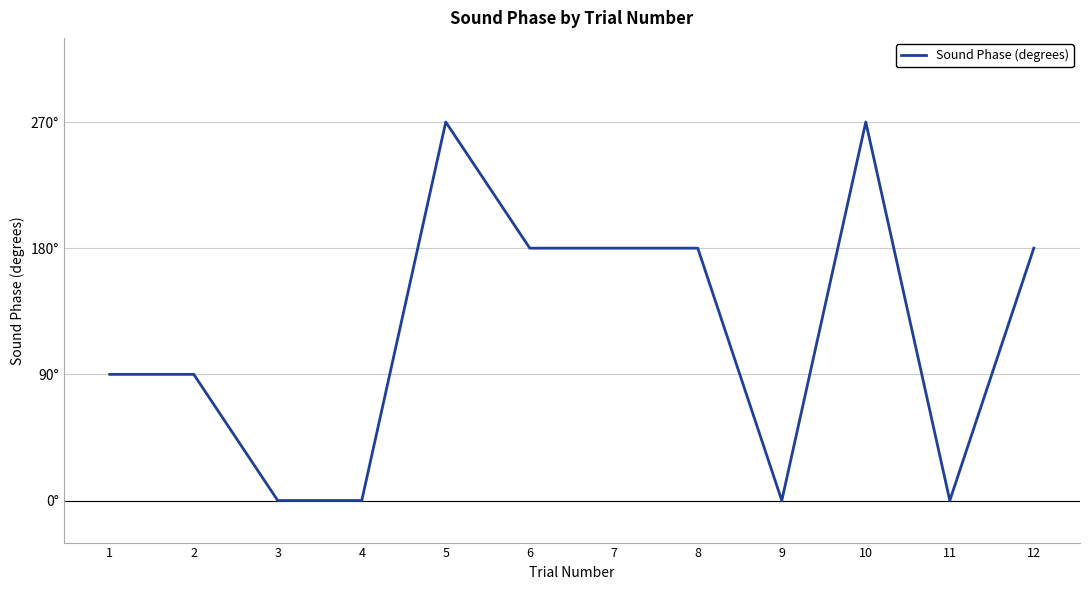

True or false: the data has more than 1 interior local peaks.

True